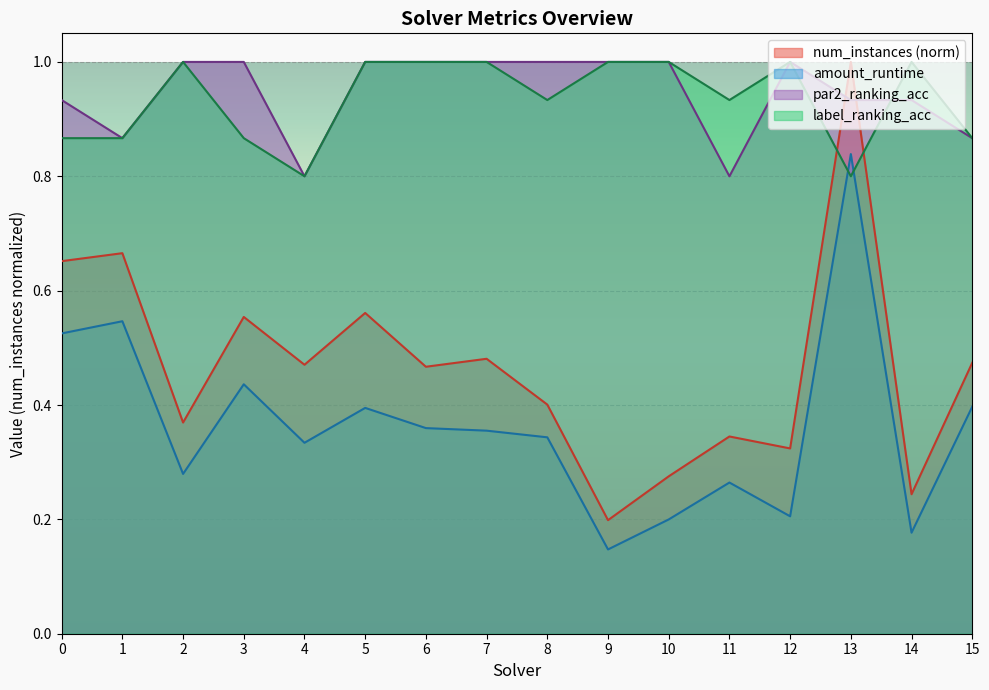

Reading left to right, transcribe all the data shown in this chart.

num_instances: 0=0.7	1=0.7	2=0.4	3=0.6	4=0.5	5=0.6	6=0.5	7=0.5	8=0.4	9=0.2	10=0.3	11=0.3	12=0.3	13=1.0	14=0.2	15=0.5
amount_runtime: 0=0.5	1=0.5	2=0.3	3=0.4	4=0.3	5=0.4	6=0.4	7=0.4	8=0.3	9=0.1	10=0.2	11=0.3	12=0.2	13=0.8	14=0.2	15=0.4
par2_ranking_acc: 0=0.9	1=0.9	2=1.0	3=1.0	4=0.8	5=1.0	6=1.0	7=1.0	8=1.0	9=1.0	10=1.0	11=0.8	12=1.0	13=0.9	14=0.9	15=0.9
label_ranking_acc: 0=0.9	1=0.9	2=1.0	3=0.9	4=0.8	5=1.0	6=1.0	7=1.0	8=0.9	9=1.0	10=1.0	11=0.9	12=1.0	13=0.8	14=1.0	15=0.9